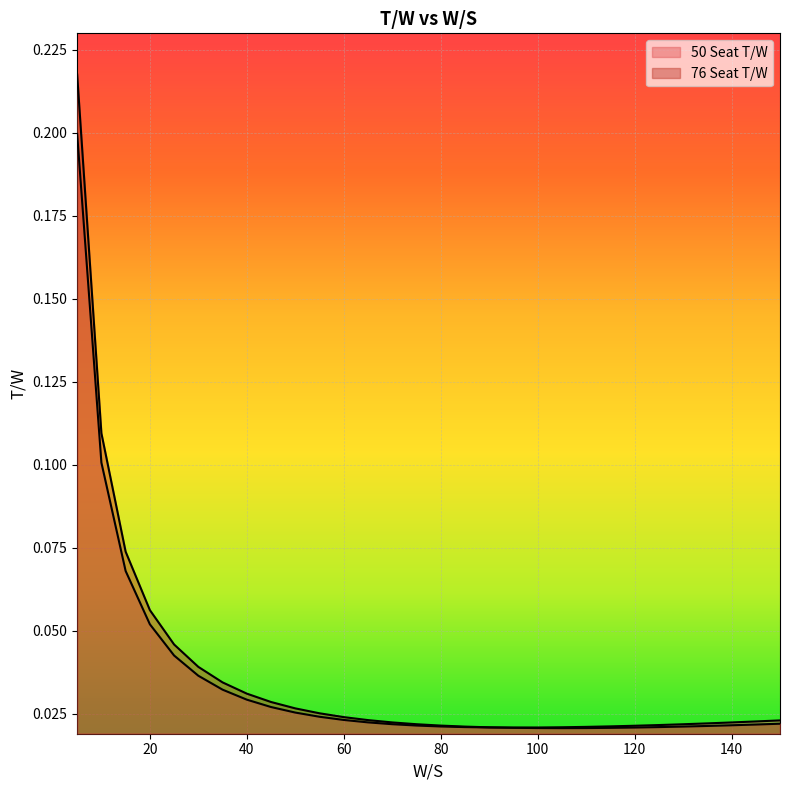

At 25, list the series in order from smallest to largest.

50 Seat T/W, 76 Seat T/W